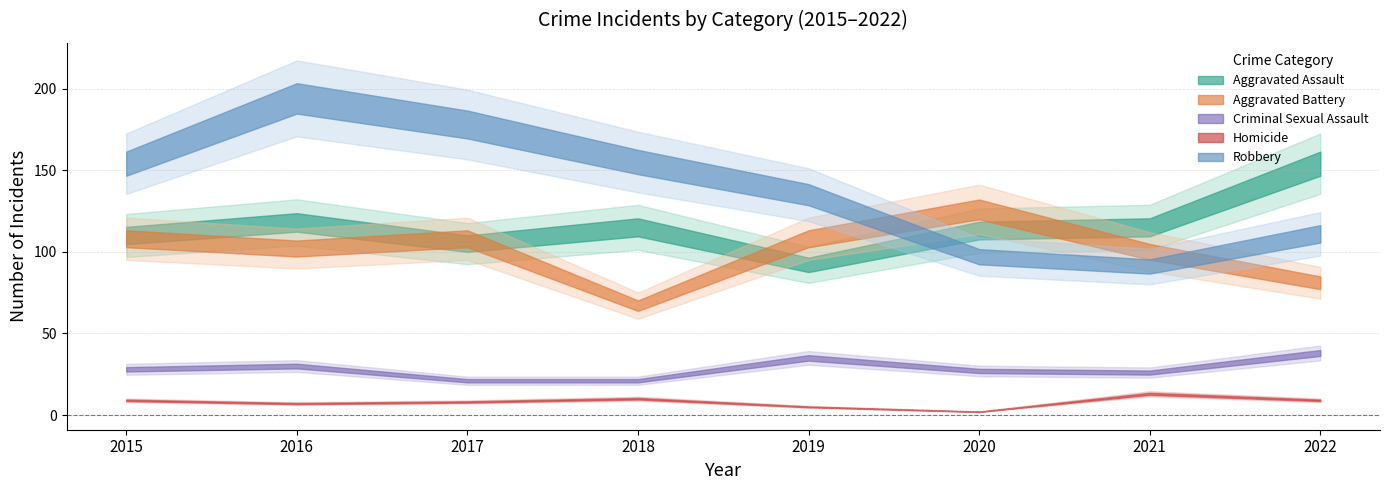

What is the difference between the Homicide values at 2020 and 2022?

7